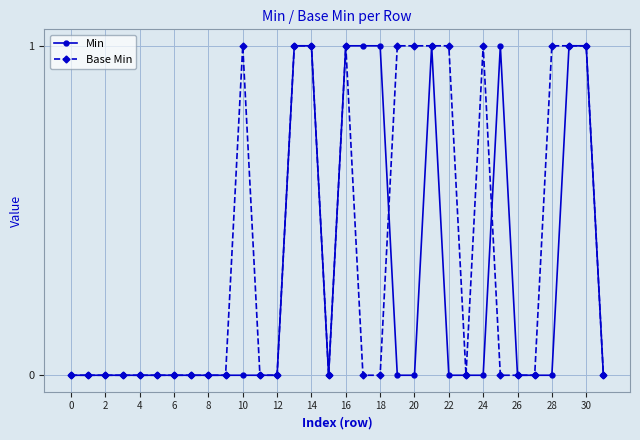

True or false: Base Min and Min cross at least once.

True